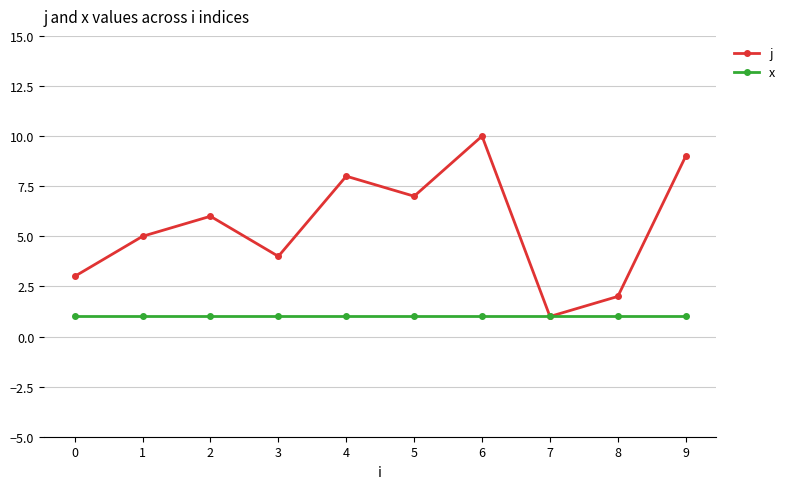

At which category is the sum across all series the highest?

6